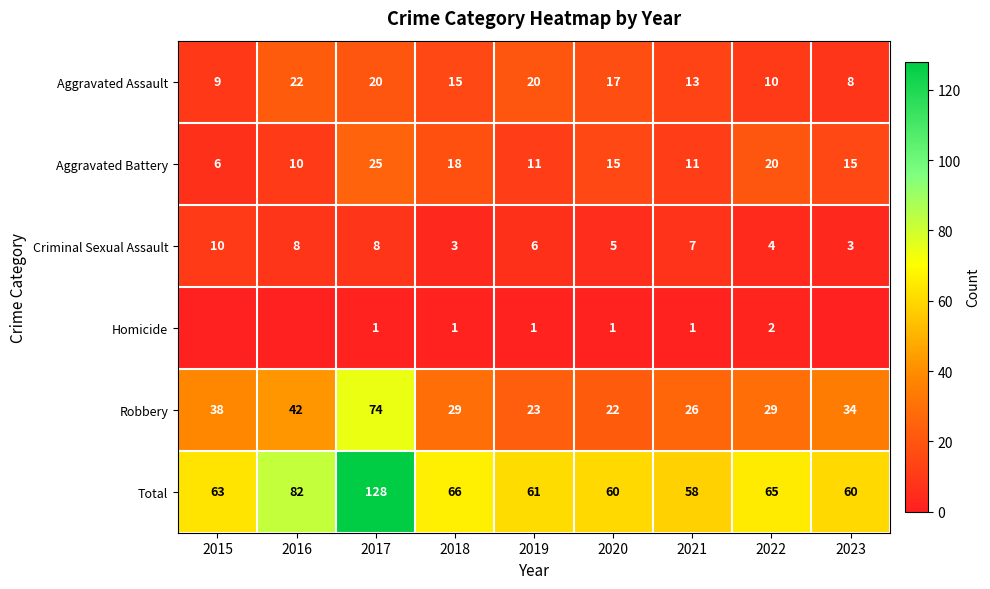

At which label does Total reach its peak?

2017